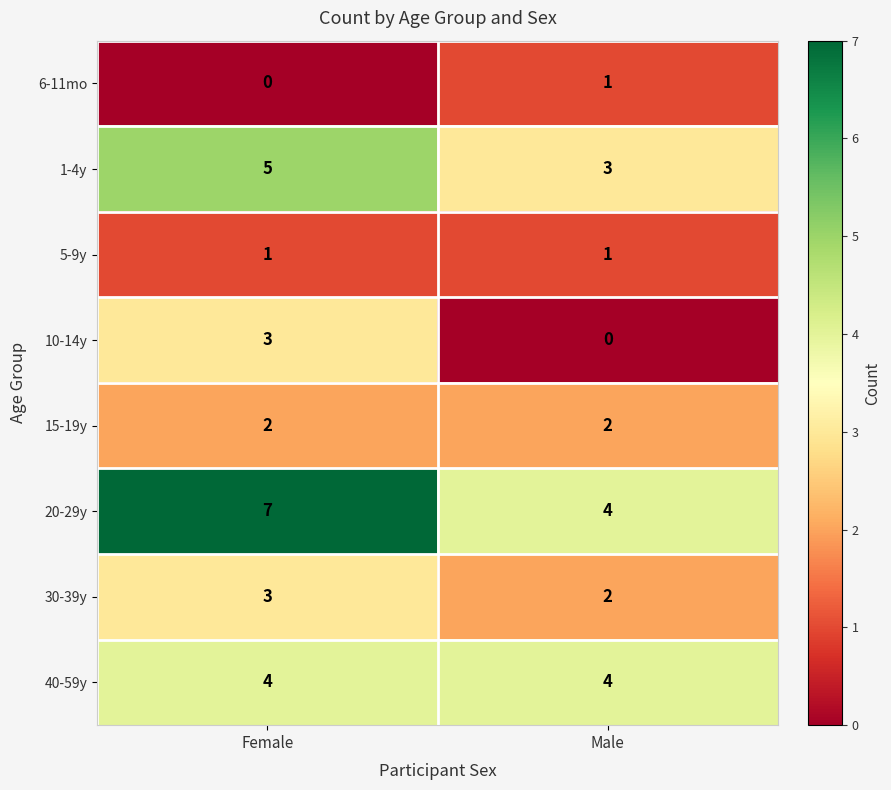

Reading left to right, transcribe all the data shown in this chart.

6-11mo: 0	1
1-4y: 5	3
5-9y: 1	1
10-14y: 3	0
15-19y: 2	2
20-29y: 7	4
30-39y: 3	2
40-59y: 4	4